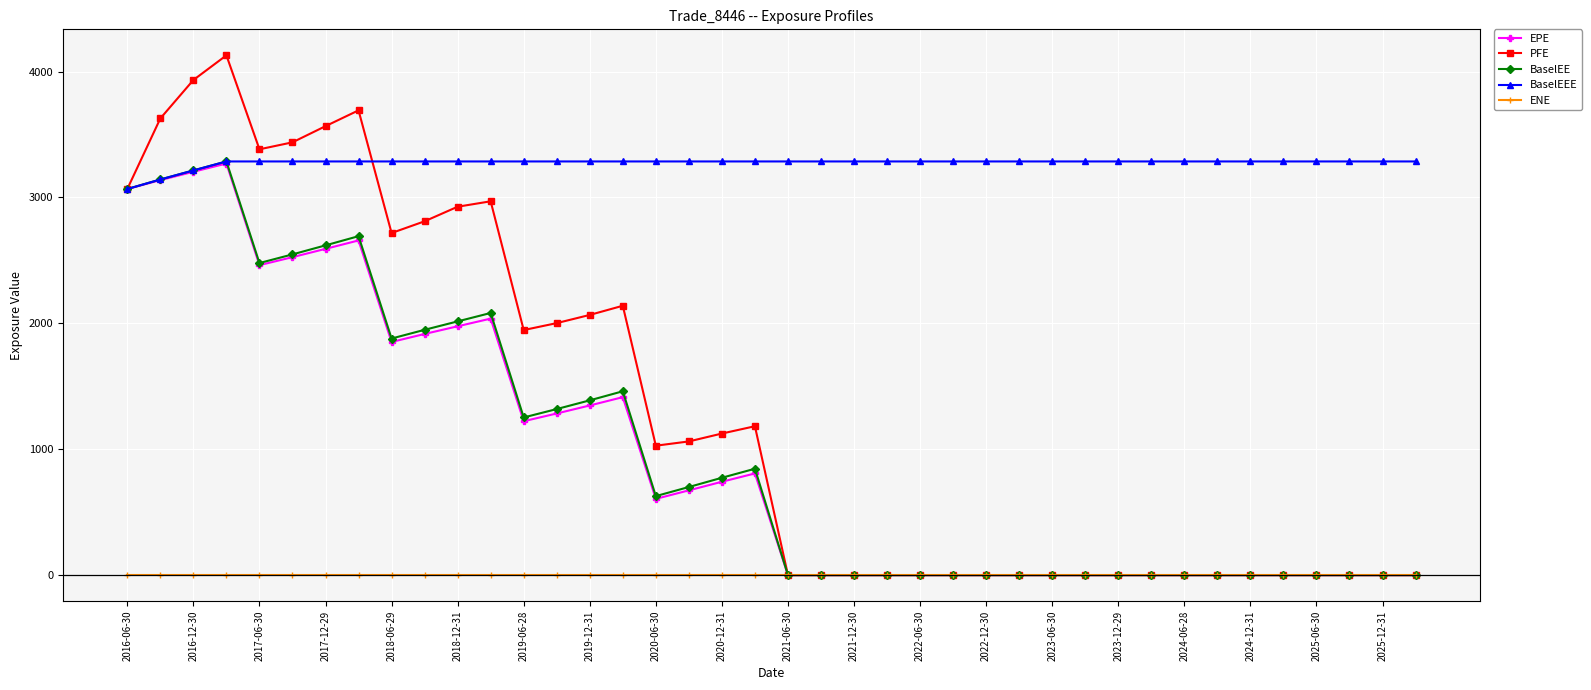

True or false: EPE has more than 2 interior local peaks.

True